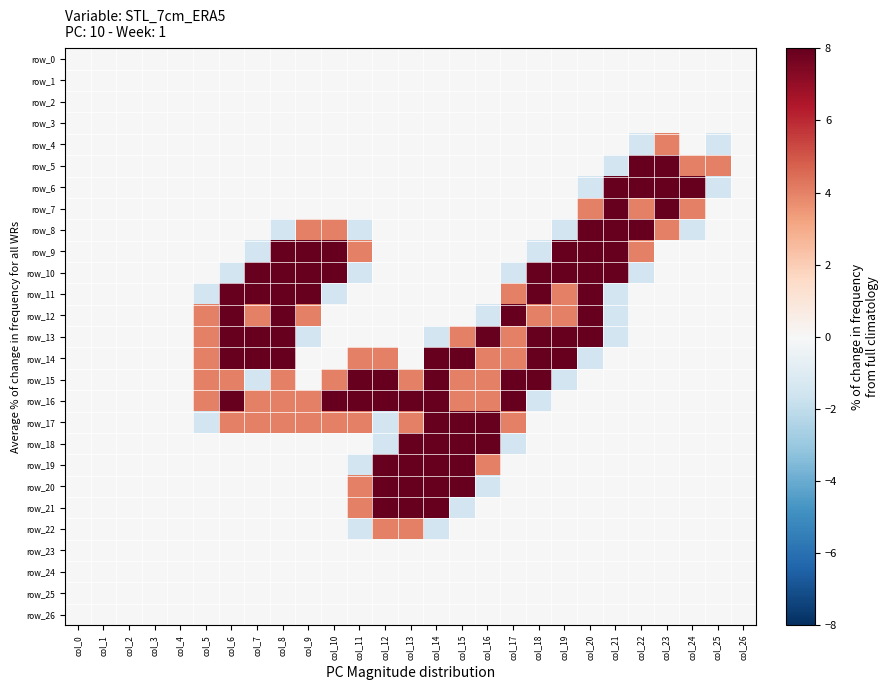

At which label is row_19 closest to 3?

col_16